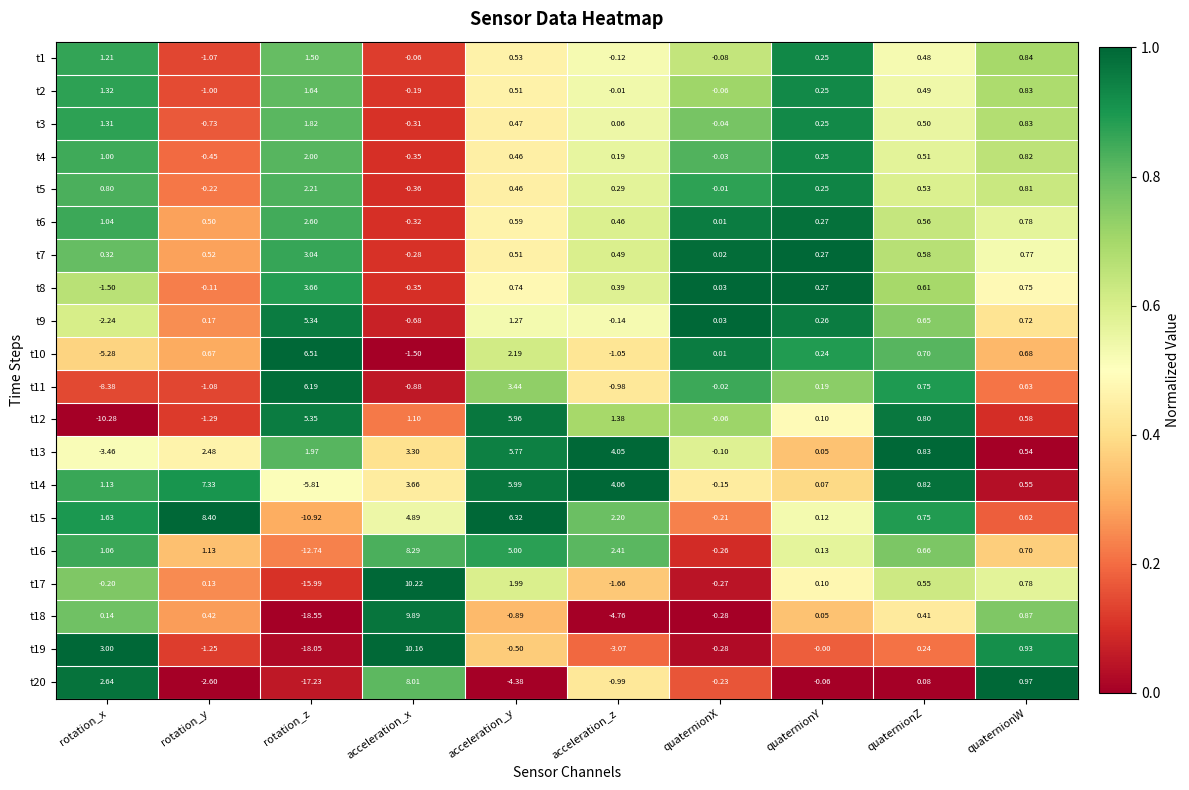

Where does the t8 series first go above 0?

rotation_z